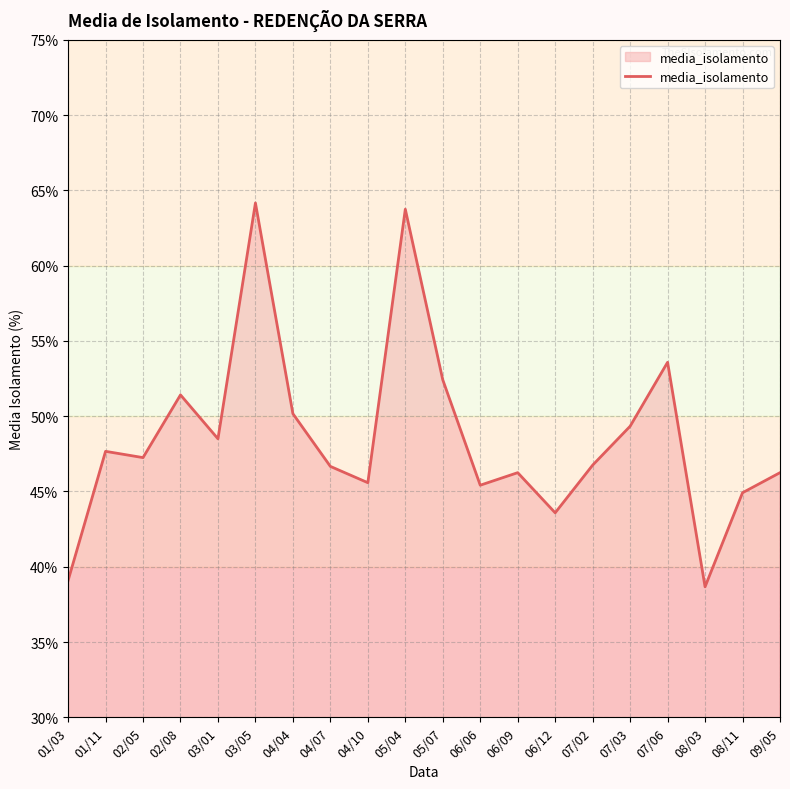

What position from the right is 06/09?

8